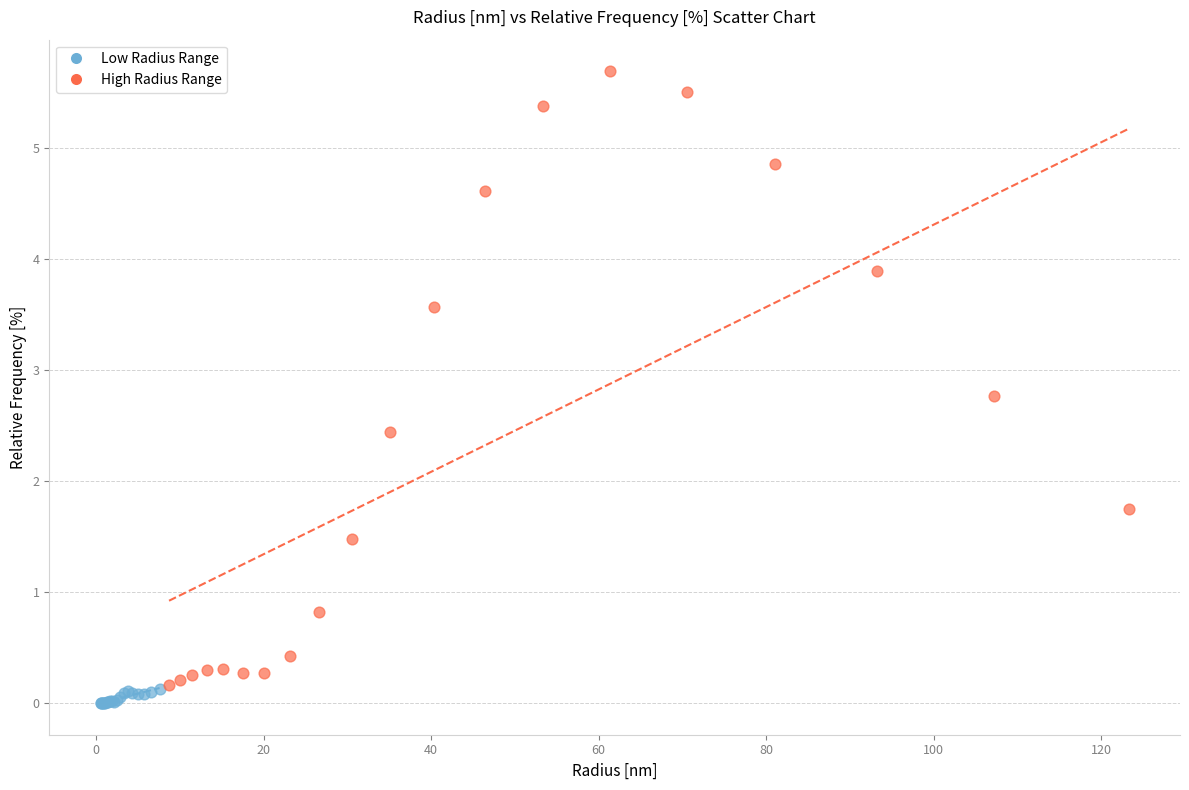

Which series contains the highest Y value?

High Radius Range